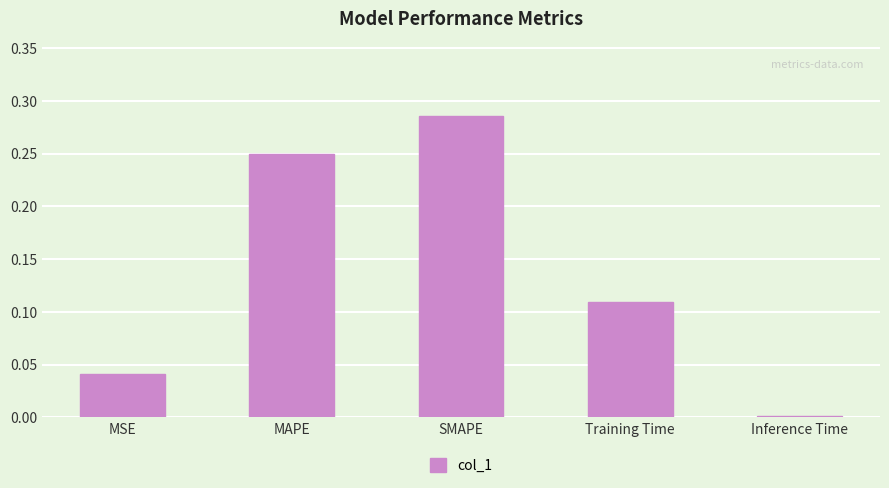

What is the label of the 5th bar from the left?

Inference Time